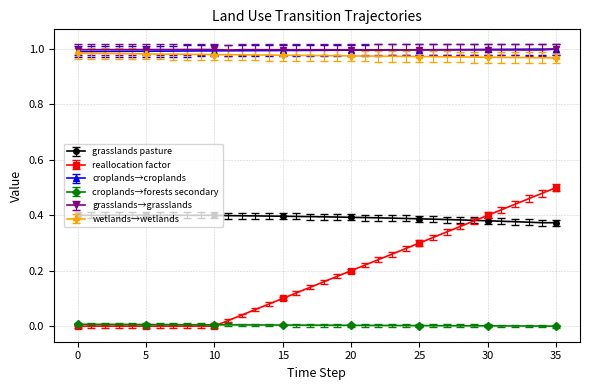

Which series has the widest spread of values?

reallocation factor